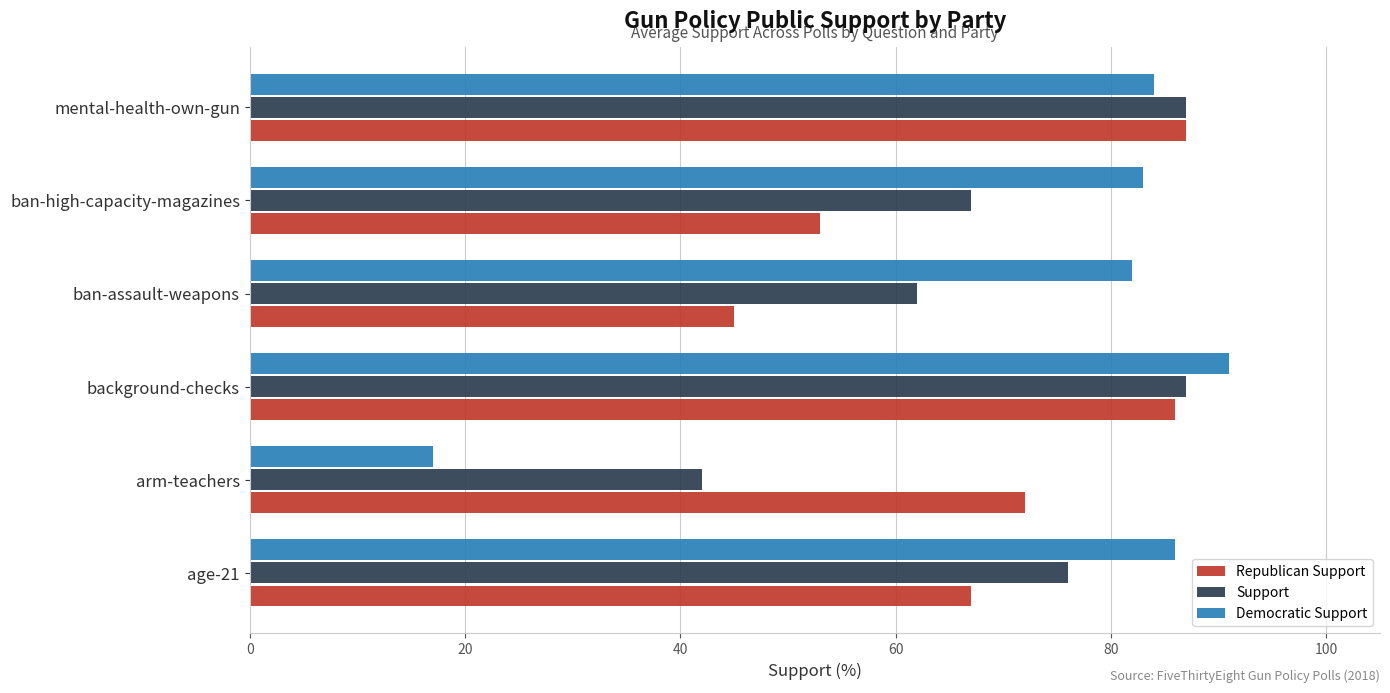

Which series has the largest range (max minus min)?

Democratic Support